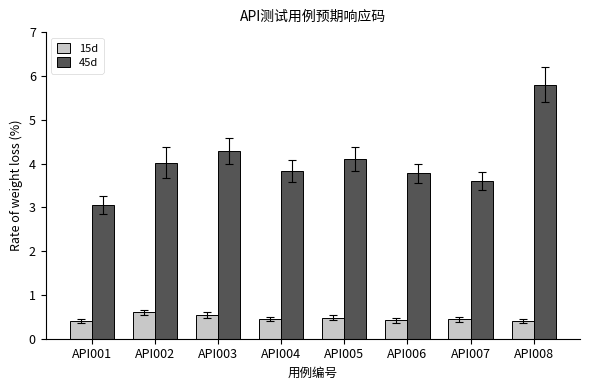

Rank the series by their maximum value, from lowest to highest.

15d, 45d